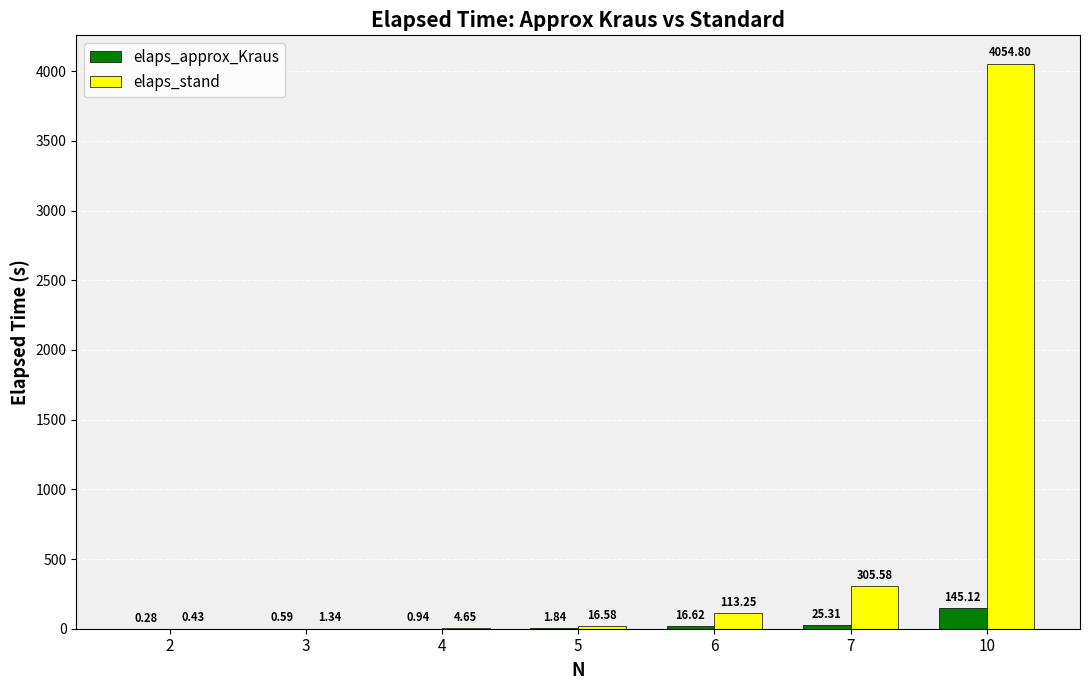

What is the sum of the elaps_stand values at 5 and 3?

17.9